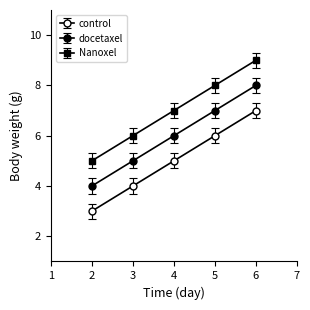

How many lines are shown in the chart?

3